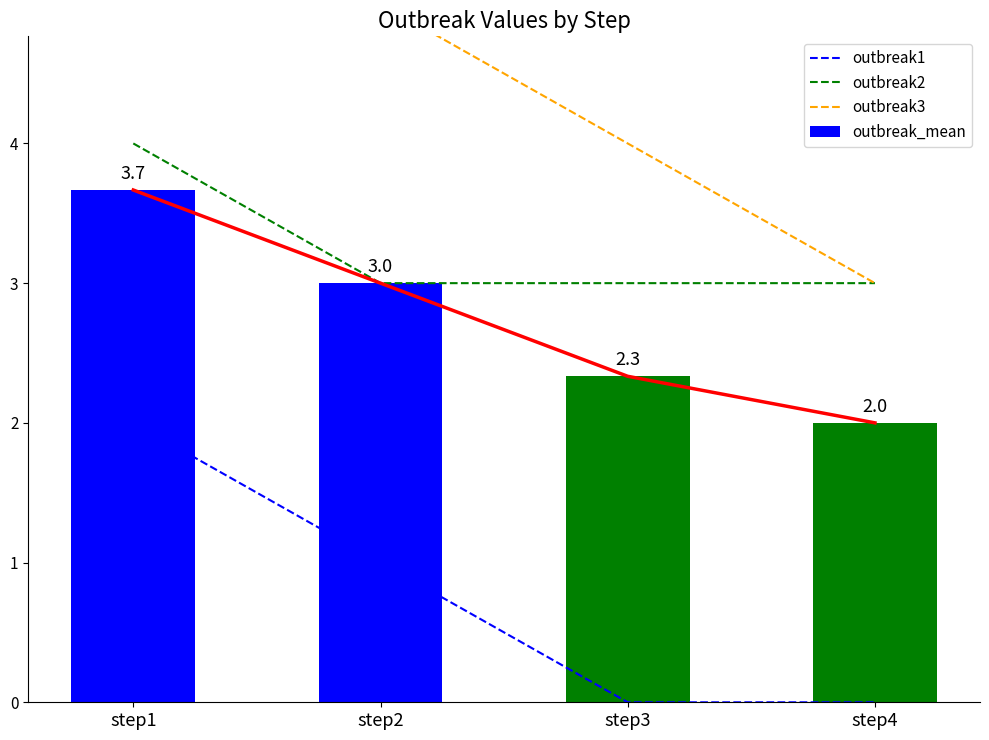

List the series in order of their peak value, highest first.

outbreak3, outbreak2, outbreak_mean, outbreak1